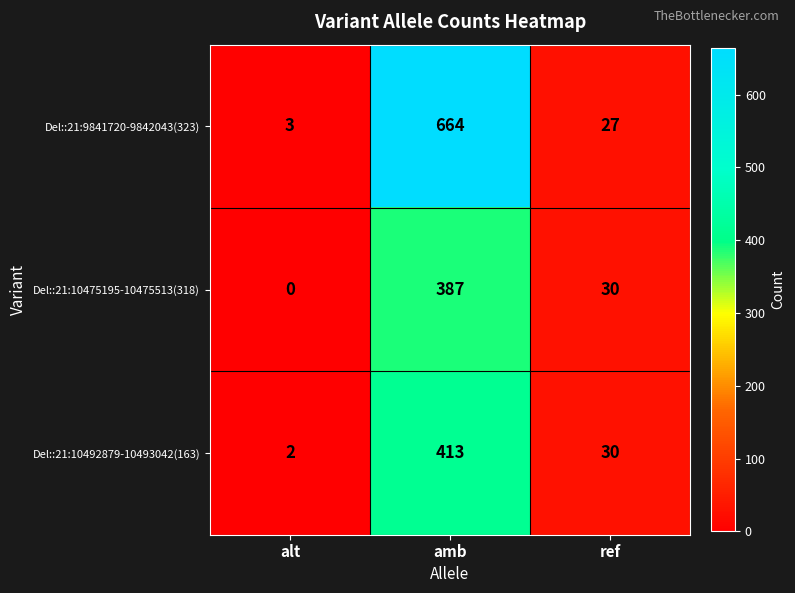

Which series has the largest range (max minus min)?

Del::21:9841720-9842043(323)